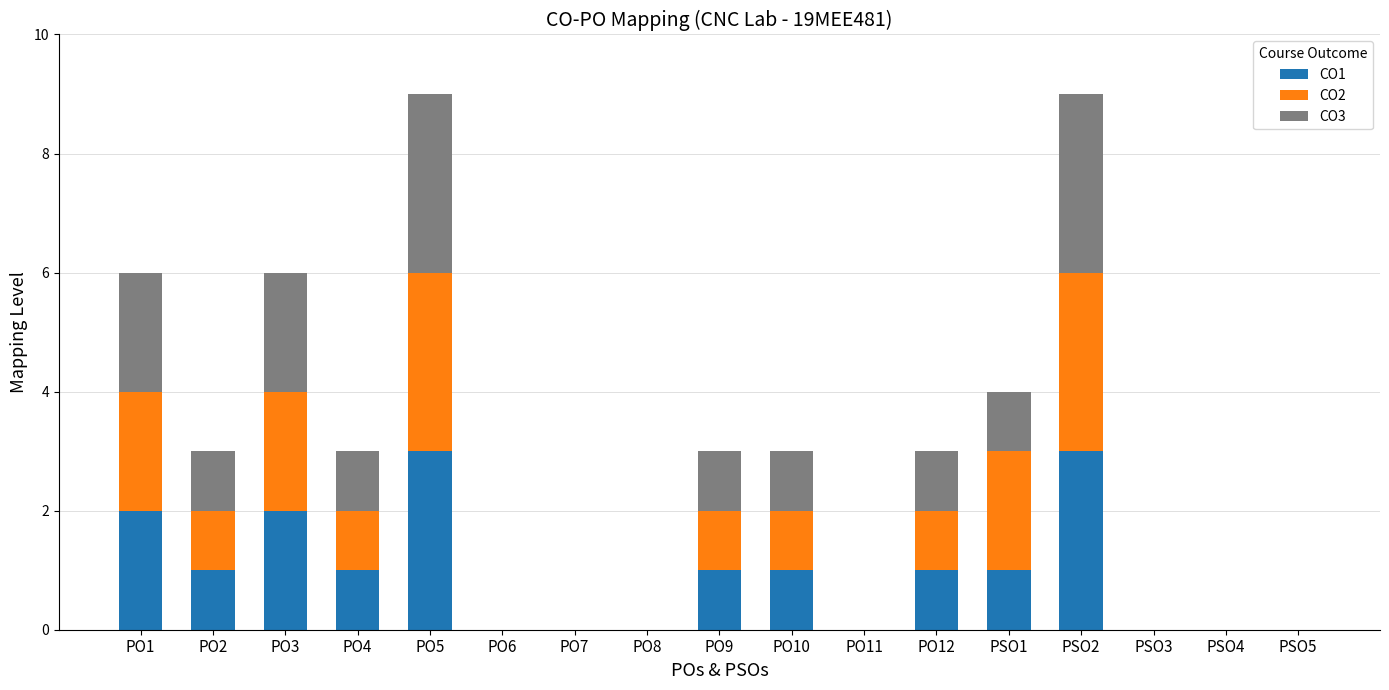

Is it true that CO1 equals 0 at PO12?

False